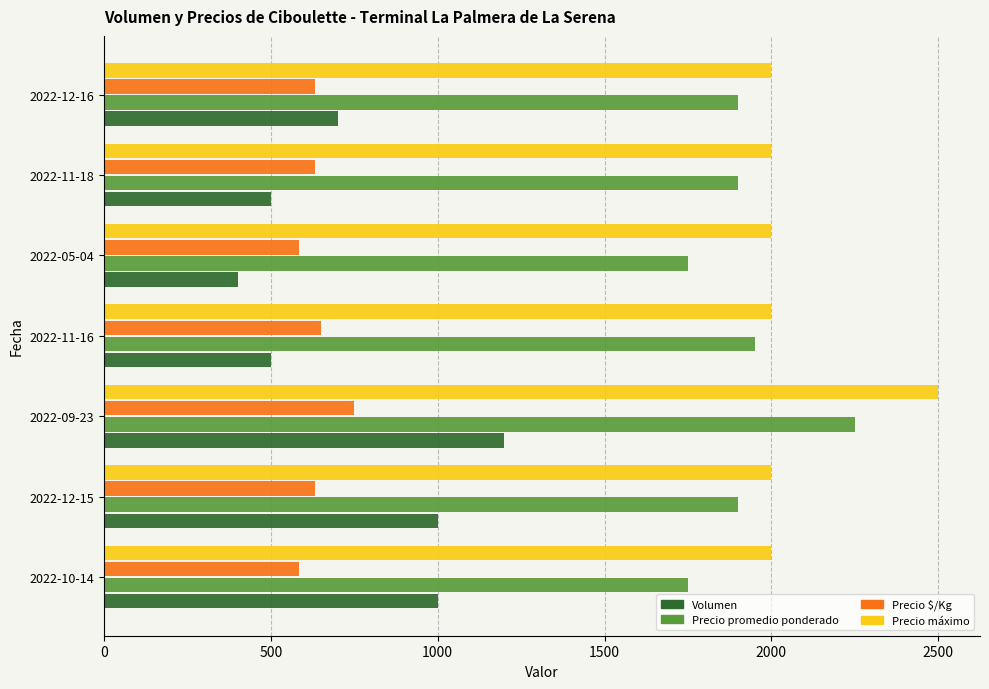

Which series has the largest range (max minus min)?

Volumen